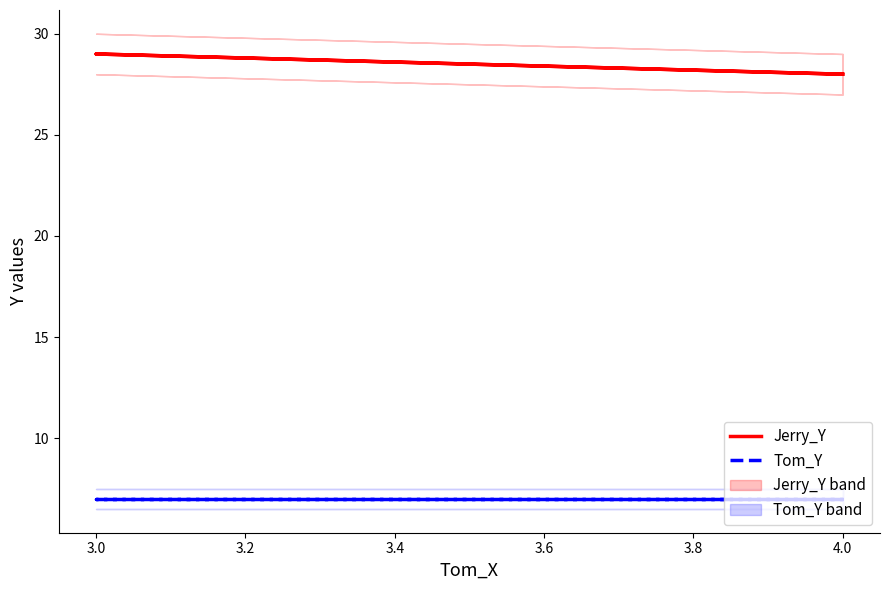

The value of Tom_Y at 4.0 is 7. True or false?

True